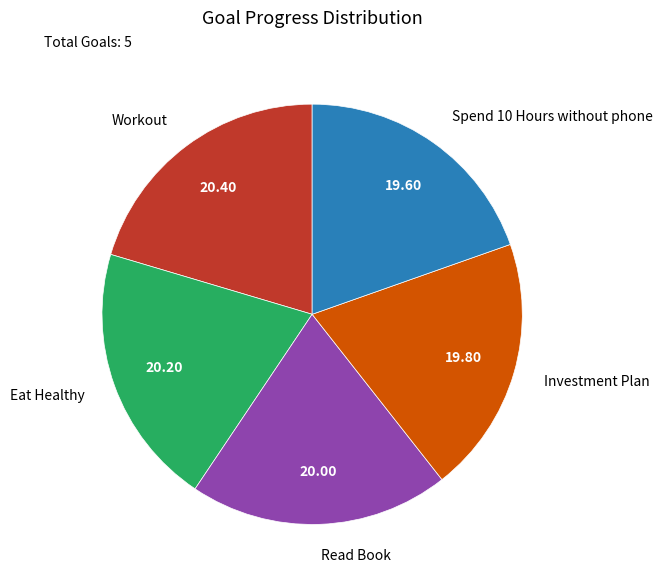

Is the sum of Spend 10 Hours without phone and Read Book greater than half?

No